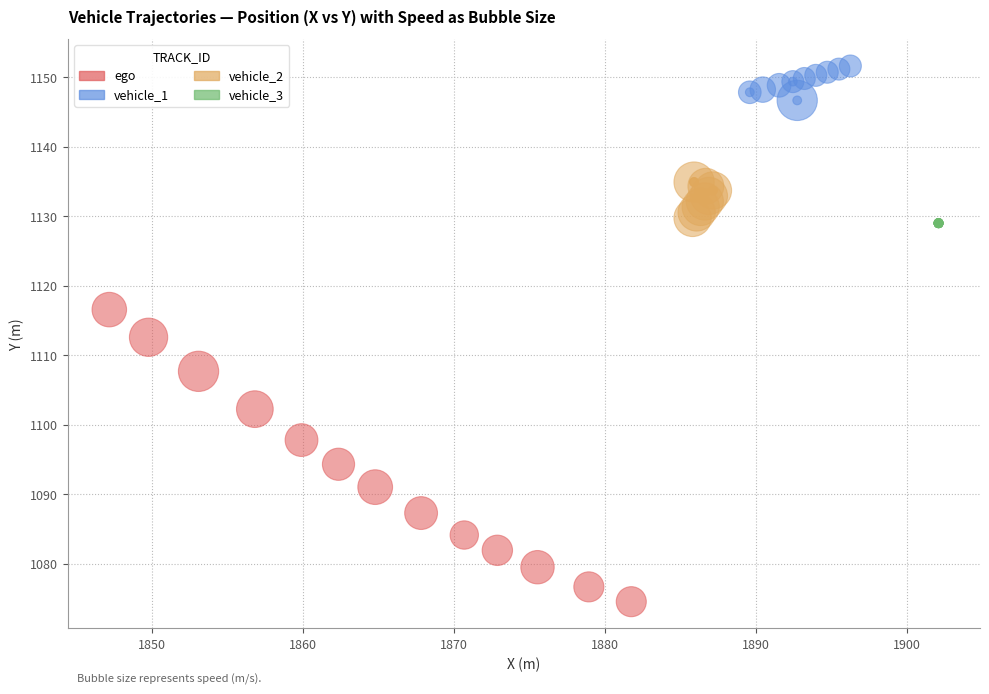

What are all the series names shown in the legend?

ego, vehicle_1, vehicle_2, vehicle_3